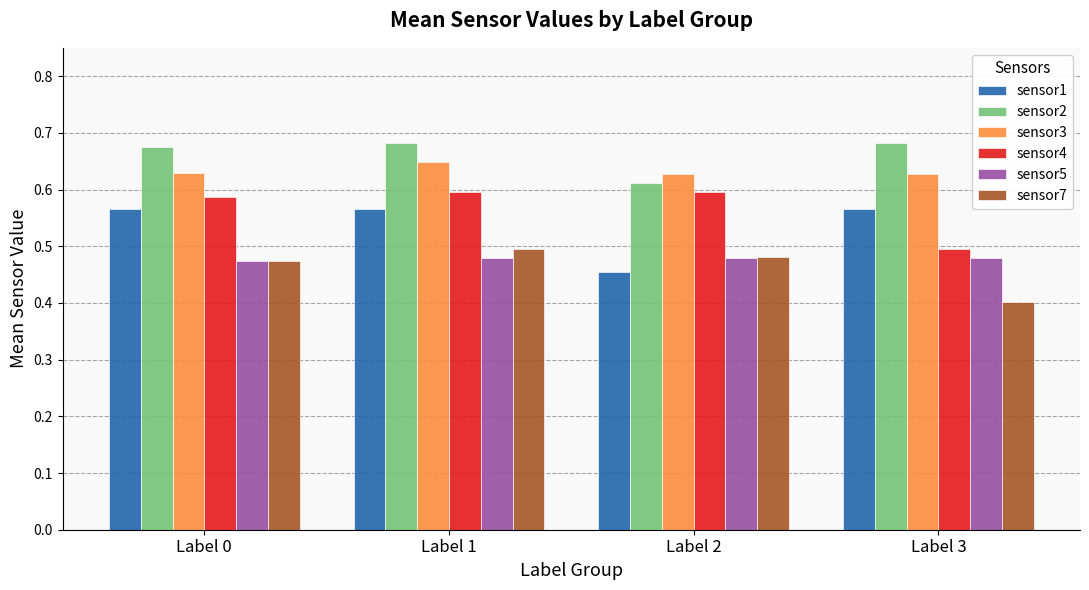

True or false: sensor1 has a value of 0.2 at Label 2.

False